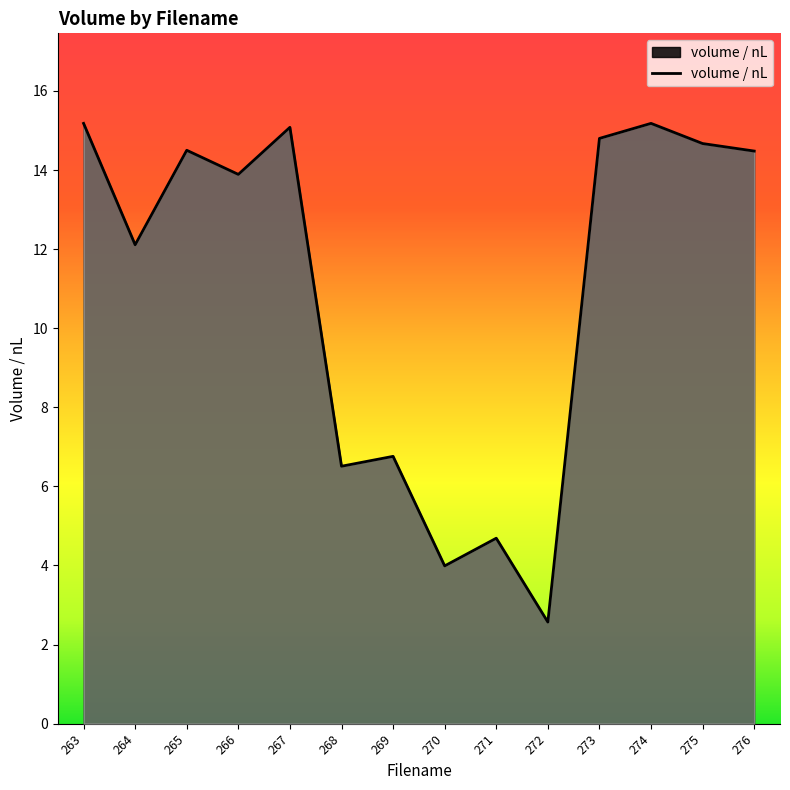

Is it true that the value at 263 is 24.0?

False